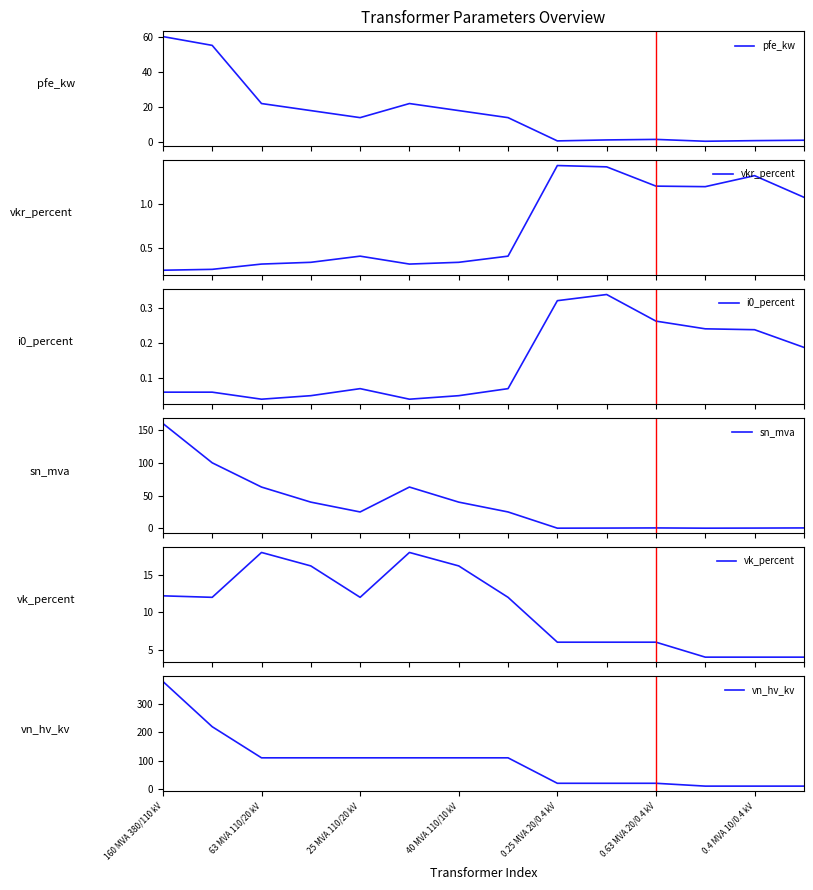

Which category has the highest value in the vn_hv_kv series?

160 MVA 380/110 kV